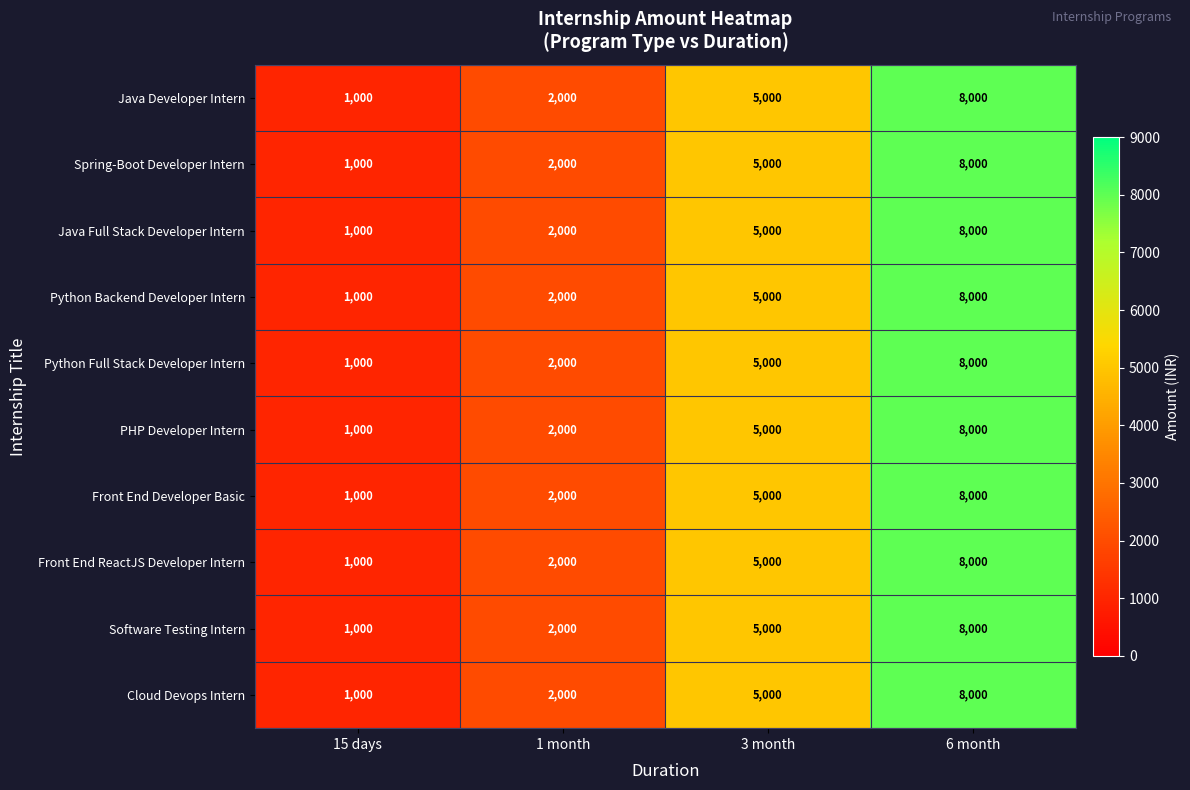

How many Cloud Devops Intern values are between 2000 and 8000?

3